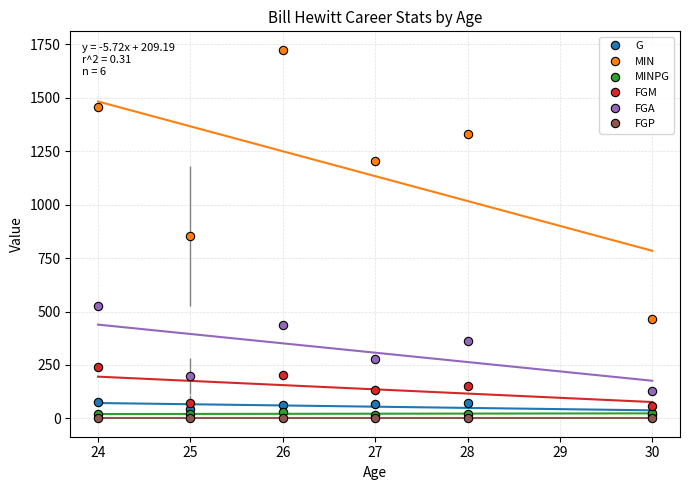

Reading left to right, transcribe all the data shown in this chart.

G: 75.0	43.3	62.0	68.0	73.0	18.0
MIN: 1455.0	852.7	1725.0	1203.0	1332.0	467.0
MINPG: 19.4	20.5	27.8	17.7	18.2	25.9
FGM: 239.0	73.3	203.0	131.0	152.0	56.0
FGA: 528.0	198.7	435.0	277.0	364.0	129.0
FGP: 0.5	0.4	0.5	0.5	0.4	0.4